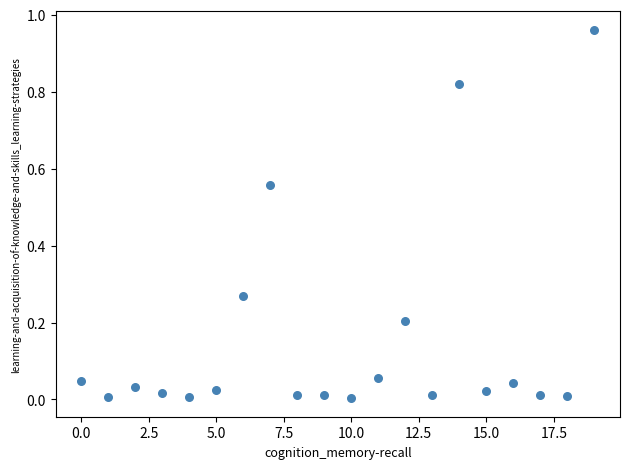

How many points are shown in the scatter plot?

20